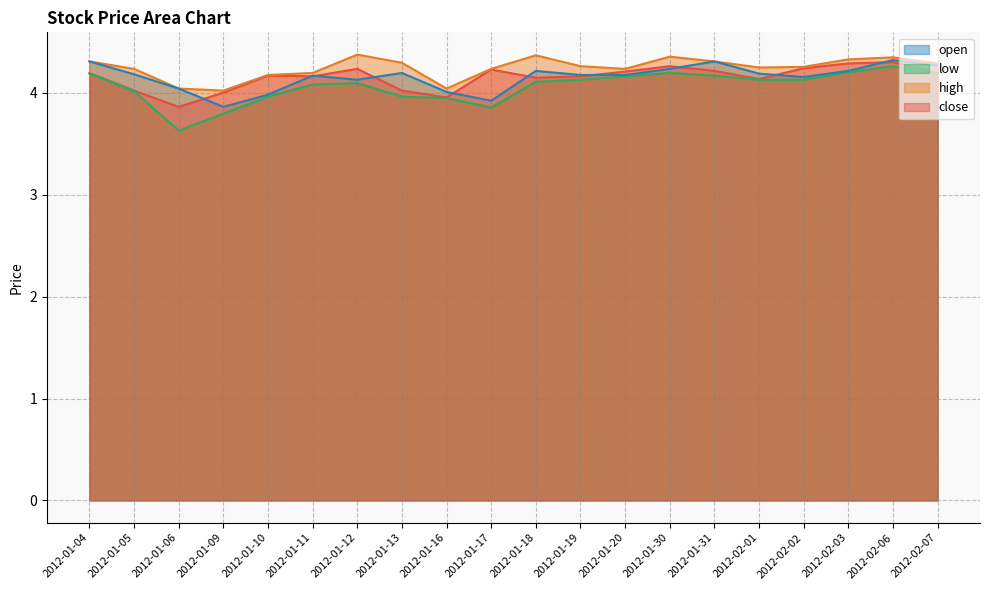

What is the sum of the close values at 2012-02-03 and 2012-01-30?

8.6